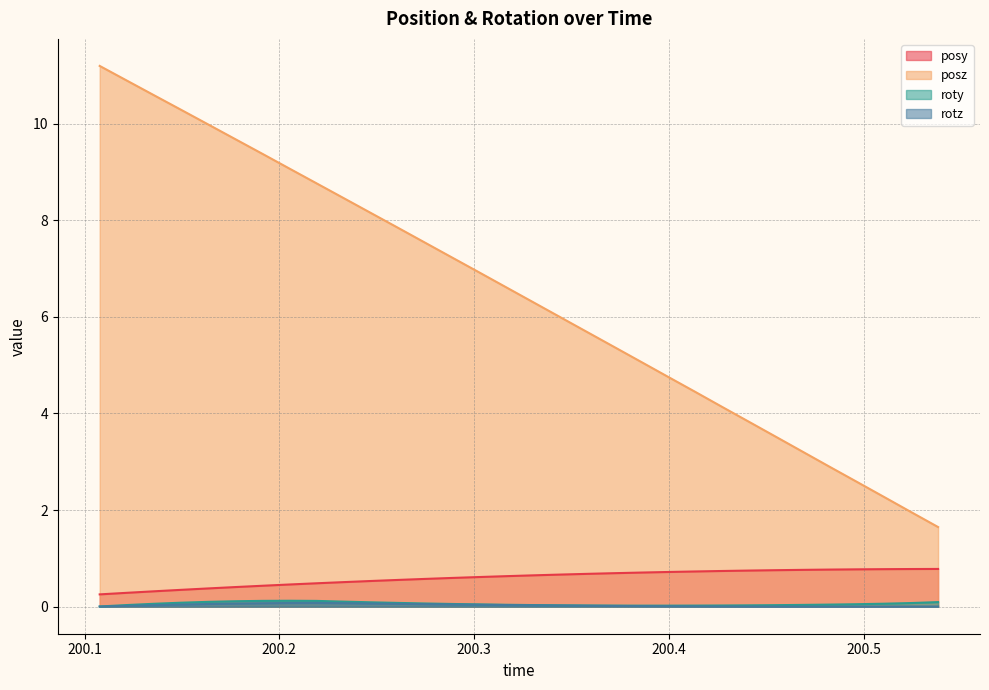

What is the difference between the posz values at 200.3439 and 200.3301?

0.3